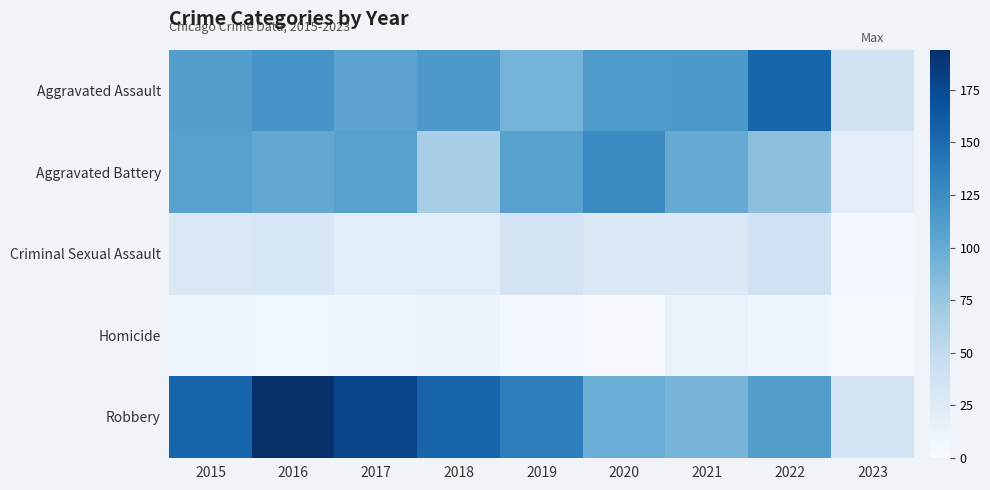

Is the value of Aggravated Assault at 2016 greater than the value of Criminal Sexual Assault at 2019?

Yes